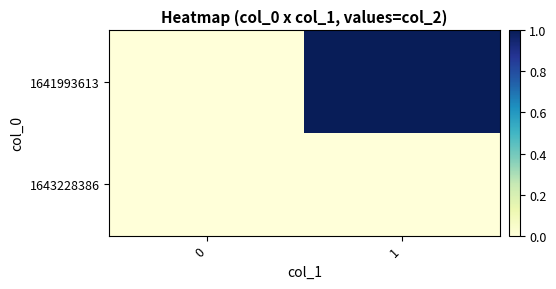

Which series has the largest range (max minus min)?

1641993613